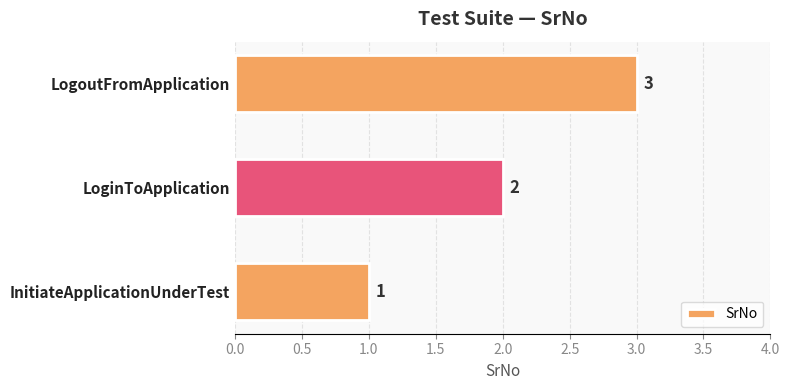

List the labels in order of value, smallest first.

InitiateApplicationUnderTest, LoginToApplication, LogoutFromApplication